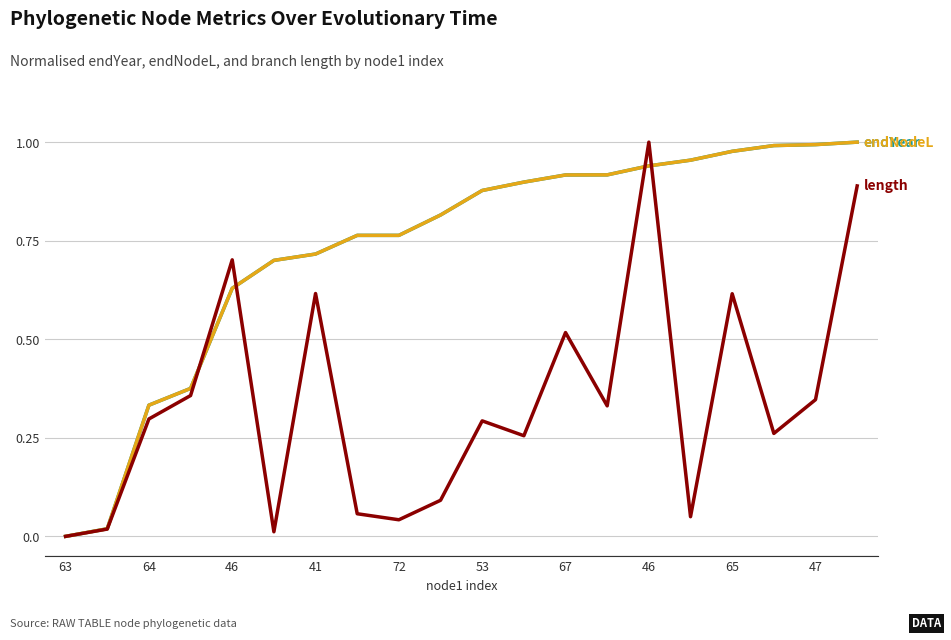

Does the chart display data point markers on the line(s)?

No